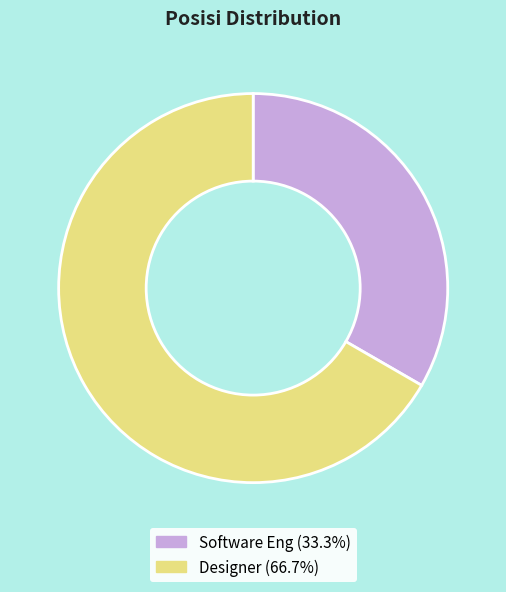

Count the number of slices in the pie.

2